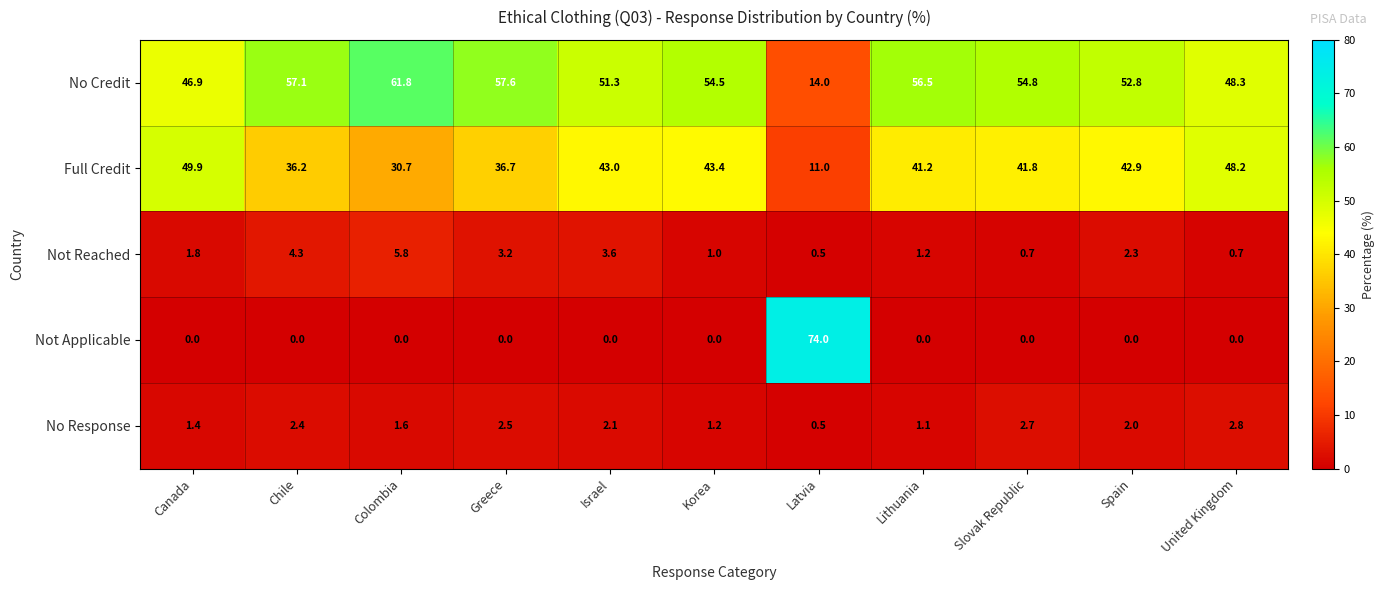

Which series changed the most between Colombia and Korea?

Full Credit